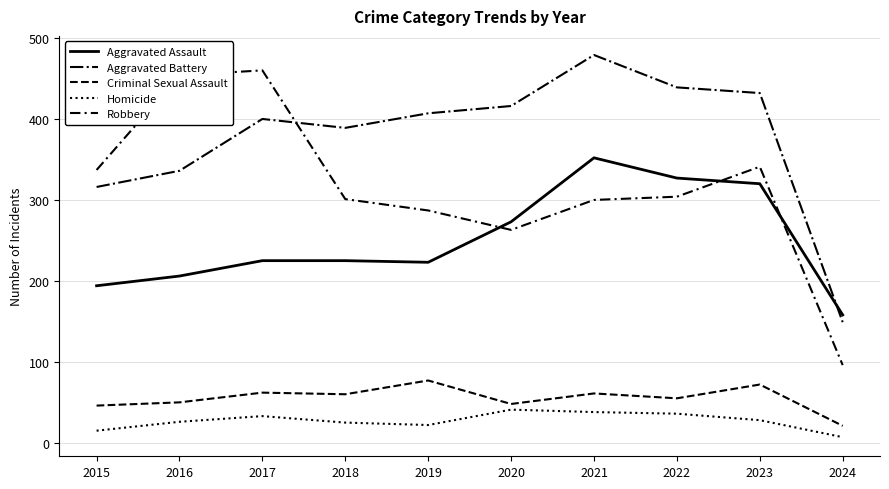

Reading left to right, list all the values displayed in this chart.

Aggravated Assault: 194	206	225	225	223	273	352	327	320	158
Aggravated Battery: 316	336	400	389	407	416	479	439	432	149
Criminal Sexual Assault: 46	50	62	60	77	48	61	55	72	21
Homicide: 15	26	33	25	22	41	38	36	28	7
Robbery: 337	454	460	301	287	263	300	304	341	96